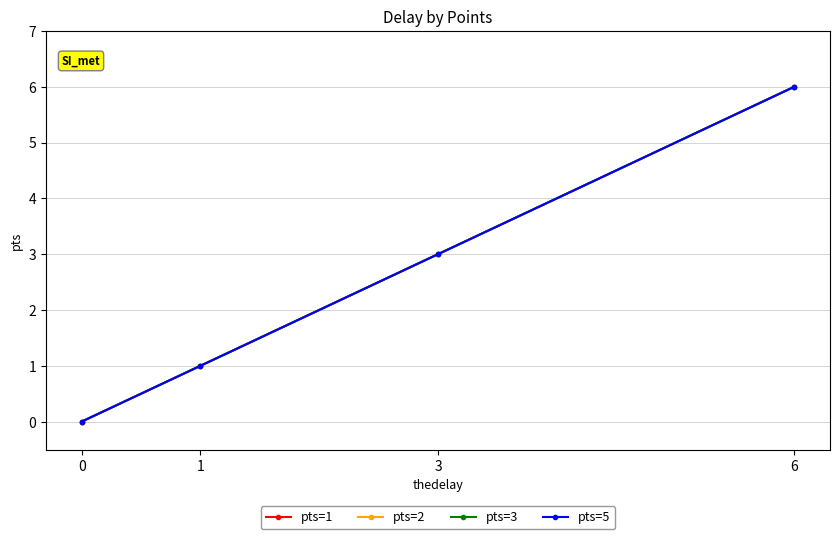

What is the total value across all series at 3?

12